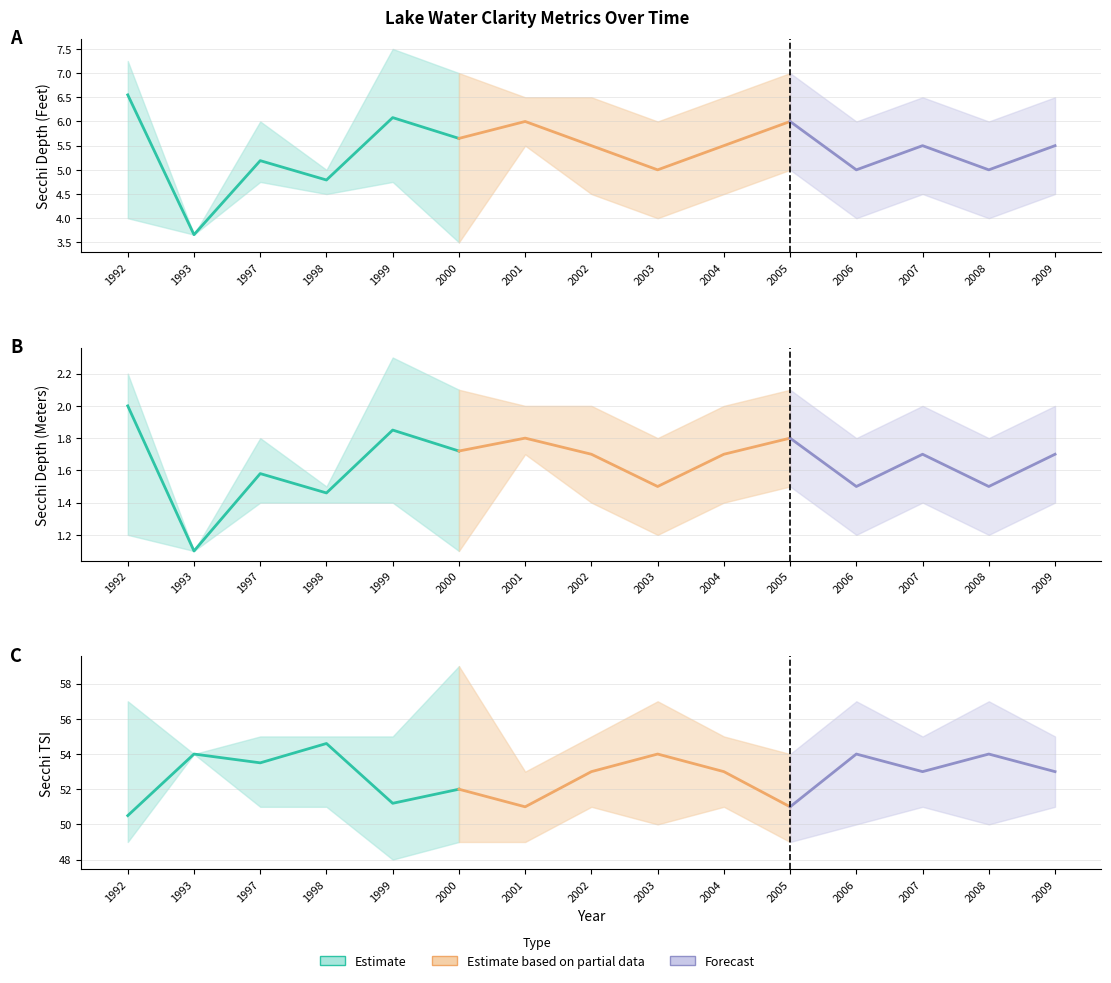

List the series in order of their peak value, lowest first.

Secchi (Meters), Secchi (Feet), Secchi TSI